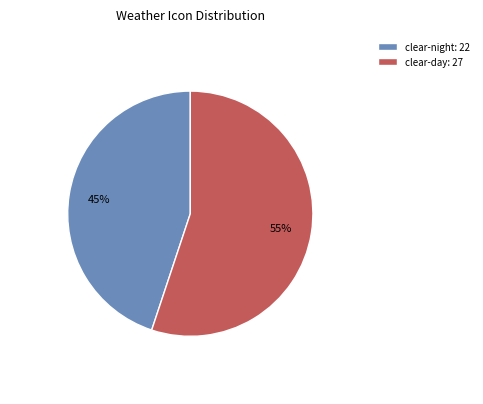

Is it true that clear-night is 55% of the pie?

False